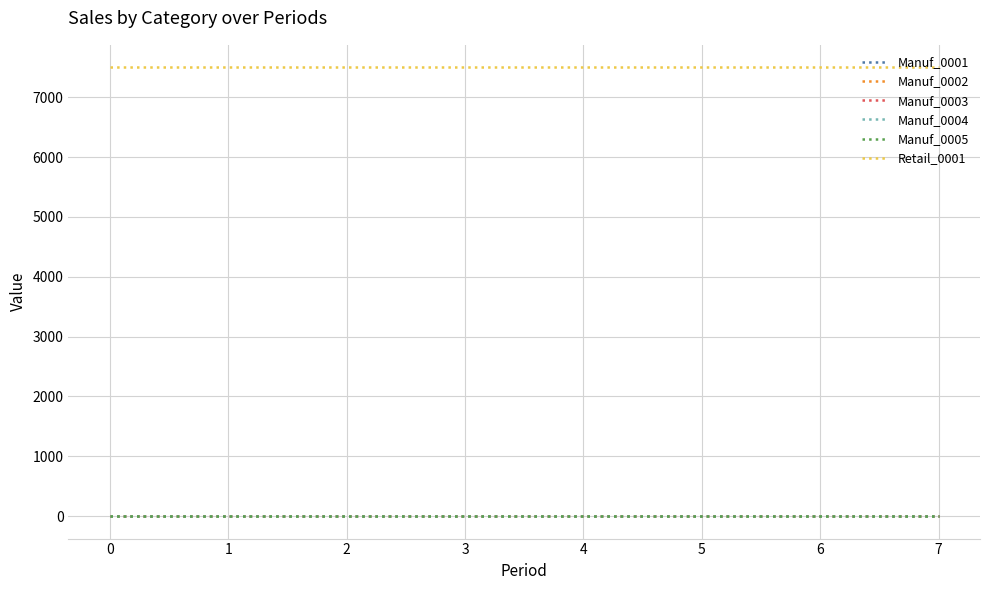

Does the chart display data point markers on the line(s)?

No